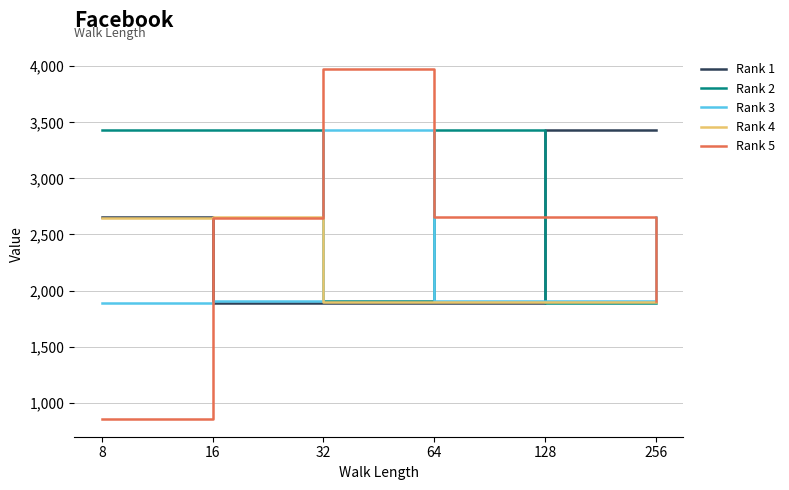

Is it true that Rank 2 equals 402 at 128?

False